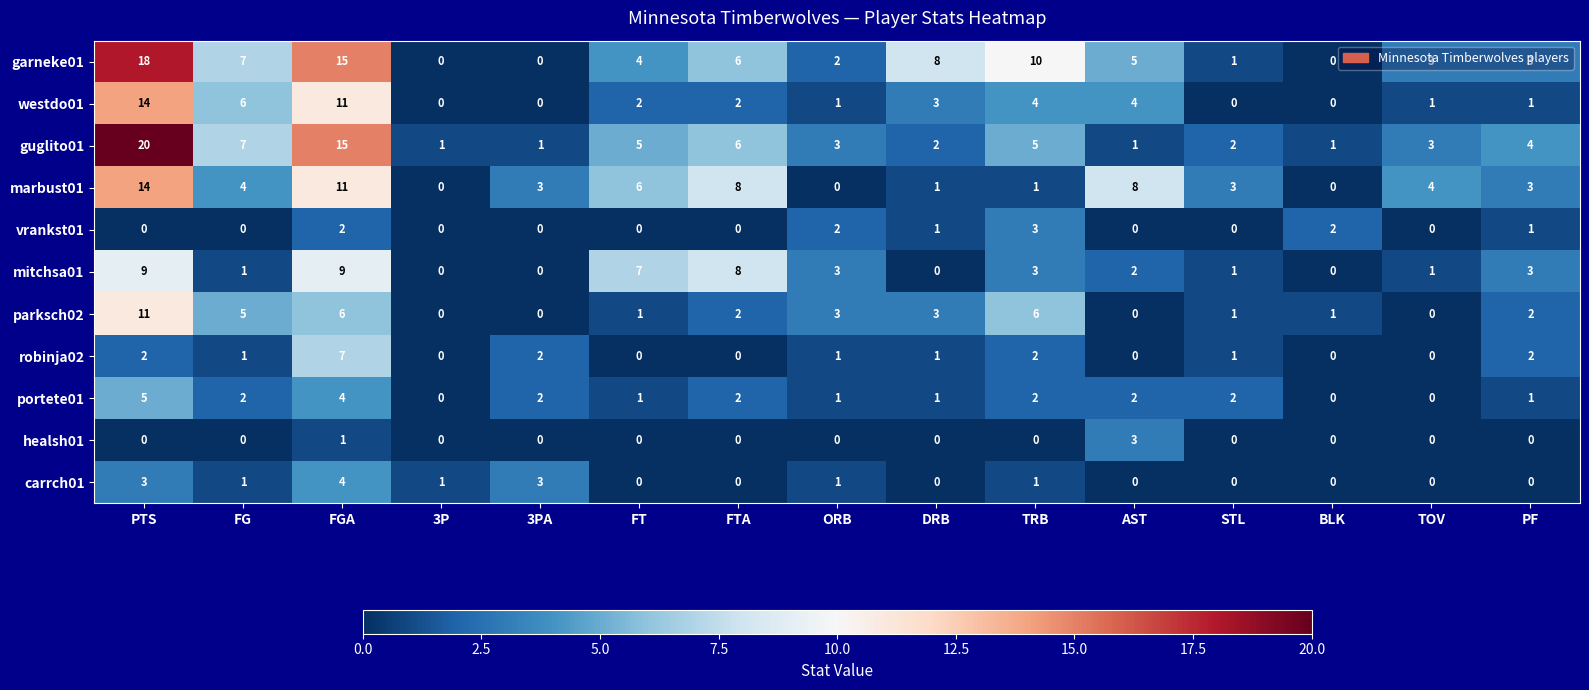

Which series has the widest spread of values?

guglito01